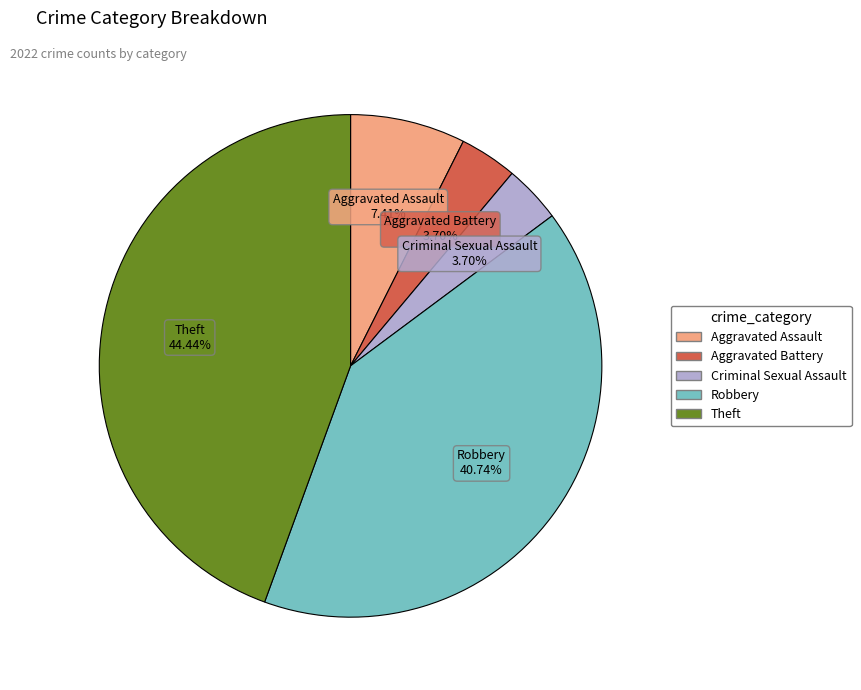

Combined, what portion of the pie is Aggravated Battery and Aggravated Assault?

11.1%